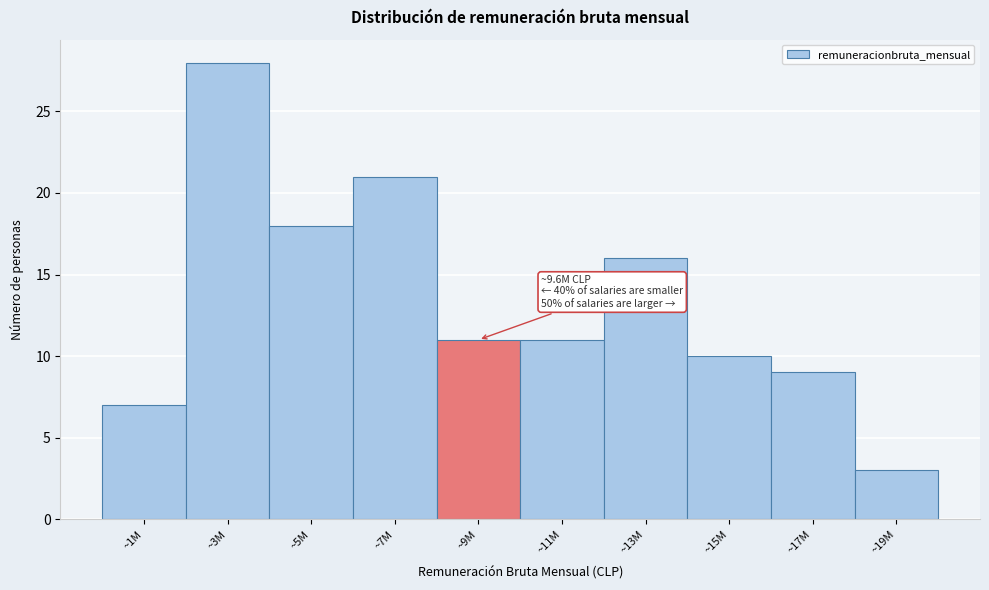

Reading left to right, extract all data points from this chart.

7	28	18	21	11	11	16	10	9	3